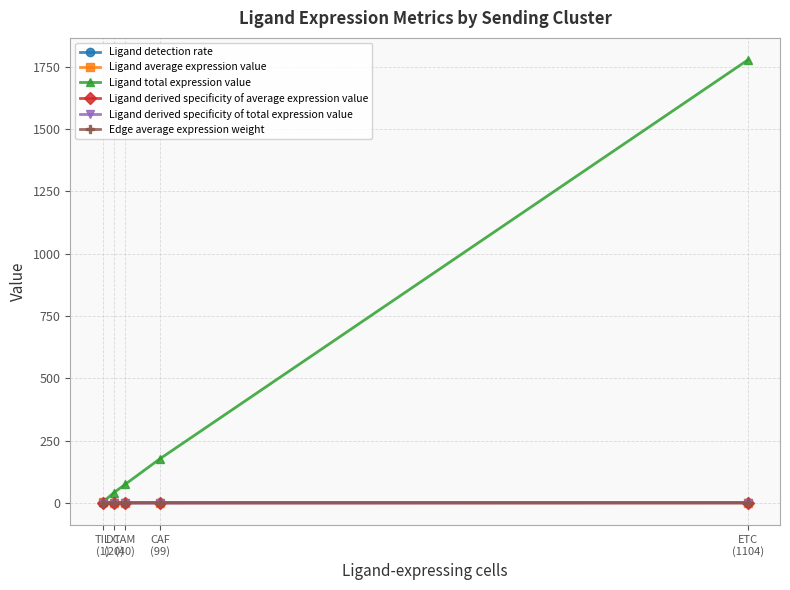

How many times do Edge average expression weight and Ligand derived specificity of total expression value cross each other?

1